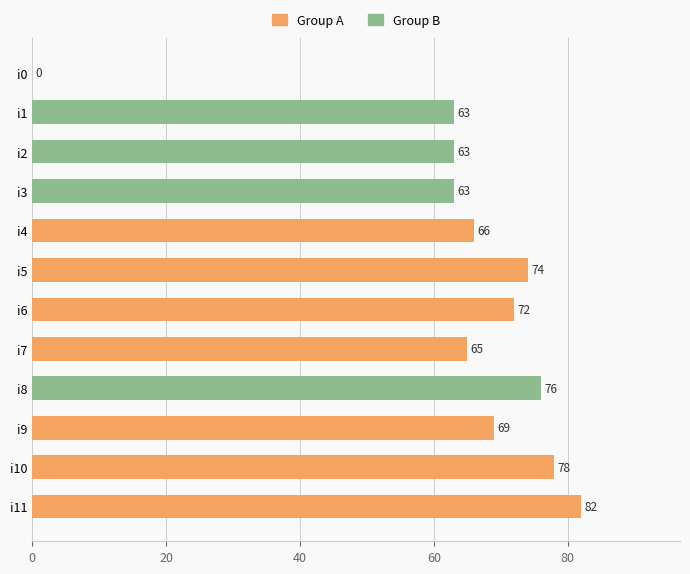

Read the value at i11.

82